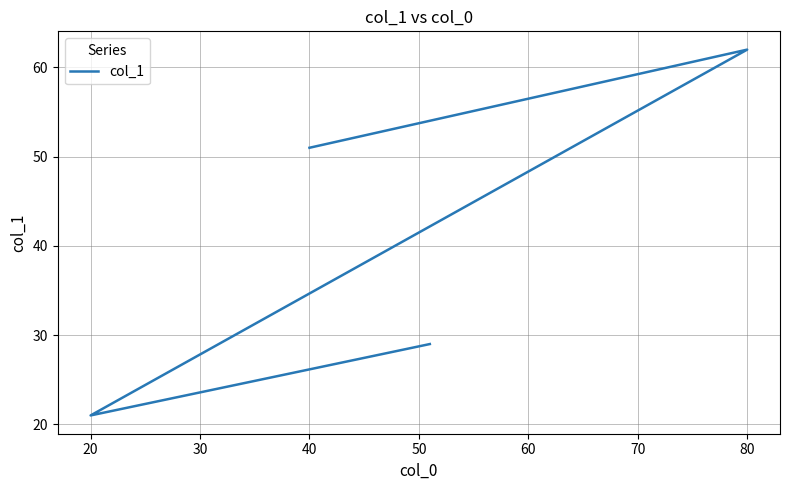

True or false: there are more than 2 points higher than both neighbors.

False